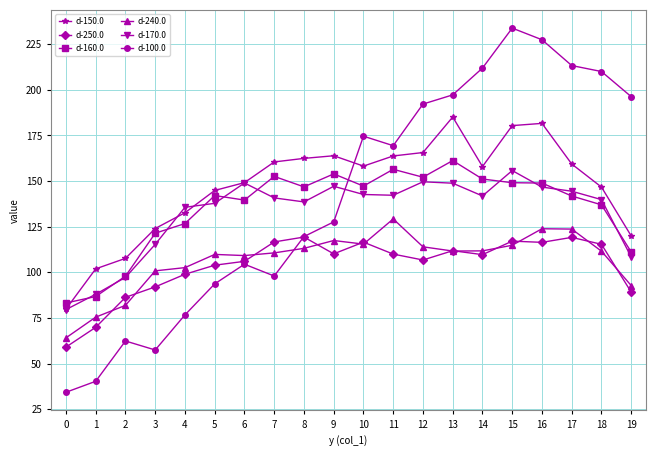

What is the average value of the d-160.0 series?

135.4